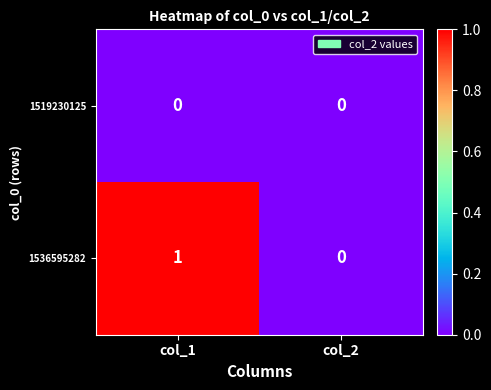

Which series has the largest total across all categories?

1536595282